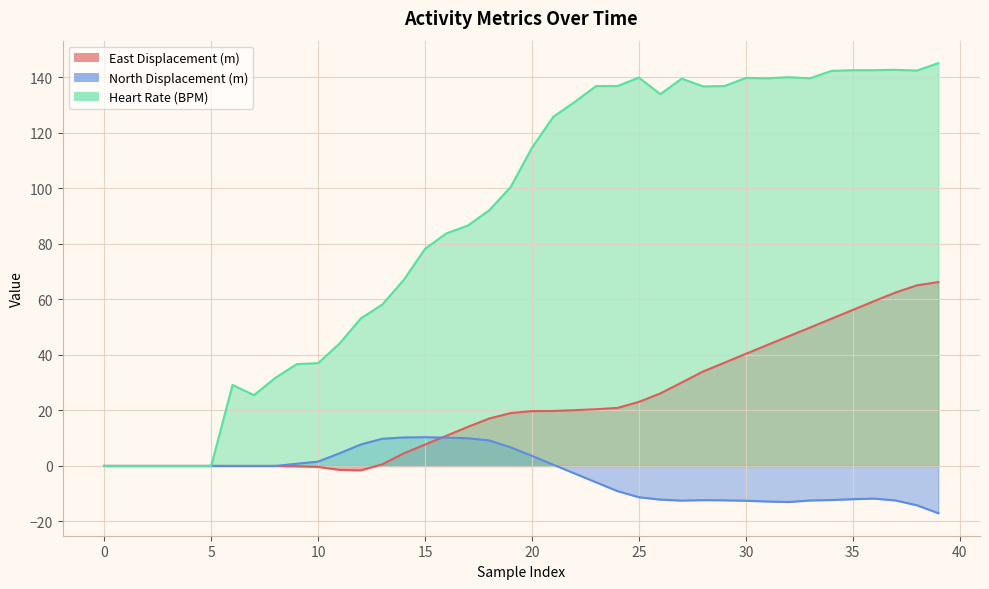

Reading left to right, list all the values displayed in this chart.

East Displacement (m): 0=0.0	1=0.0	2=0.0	3=0.0	4=0.0	5=0.0	6=0.0	7=0.0	8=0.0	9=-0.1	10=-0.3	11=-1.4	12=-1.6	13=0.6	14=4.5	15=7.7	16=10.9	17=14.1	18=17.1	19=19.0	20=19.8	21=19.8	22=20.1	23=20.4	24=20.9	25=23.1	26=26.1	27=30.1	28=34.0	29=37.2	30=40.4	31=43.6	32=46.7	33=49.8	34=53.0	35=56.2	36=59.4	37=62.5	38=65.1	39=66.3
North Displacement (m): 0=0.0	1=0.0	2=0.0	3=0.0	4=0.0	5=0.0	6=0.0	7=0.0	8=0.0	9=0.8	10=1.6	11=4.6	12=7.7	13=9.8	14=10.3	15=10.4	16=10.2	17=10.0	18=9.2	19=6.7	20=3.6	21=0.4	22=-2.7	23=-5.9	24=-9.1	25=-11.3	26=-12.1	27=-12.5	28=-12.3	29=-12.4	30=-12.5	31=-12.8	32=-13.0	33=-12.4	34=-12.3	35=-12.0	36=-11.8	37=-12.4	38=-14.2	39=-17.0
Heart Rate (BPM): 0=0.0	1=0.0	2=0.0	3=0.0	4=0.0	5=0.0	6=29.2	7=25.5	8=31.7	9=36.7	10=37.0	11=44.1	12=53.2	13=58.1	14=67.0	15=78.2	16=83.8	17=86.6	18=92.1	19=100.5	20=114.6	21=125.8	22=131.2	23=136.9	24=136.9	25=139.9	26=134.0	27=139.5	28=136.7	29=136.9	30=139.8	31=139.7	32=140.1	33=139.7	34=142.3	35=142.6	36=142.6	37=142.7	38=142.5	39=145.1